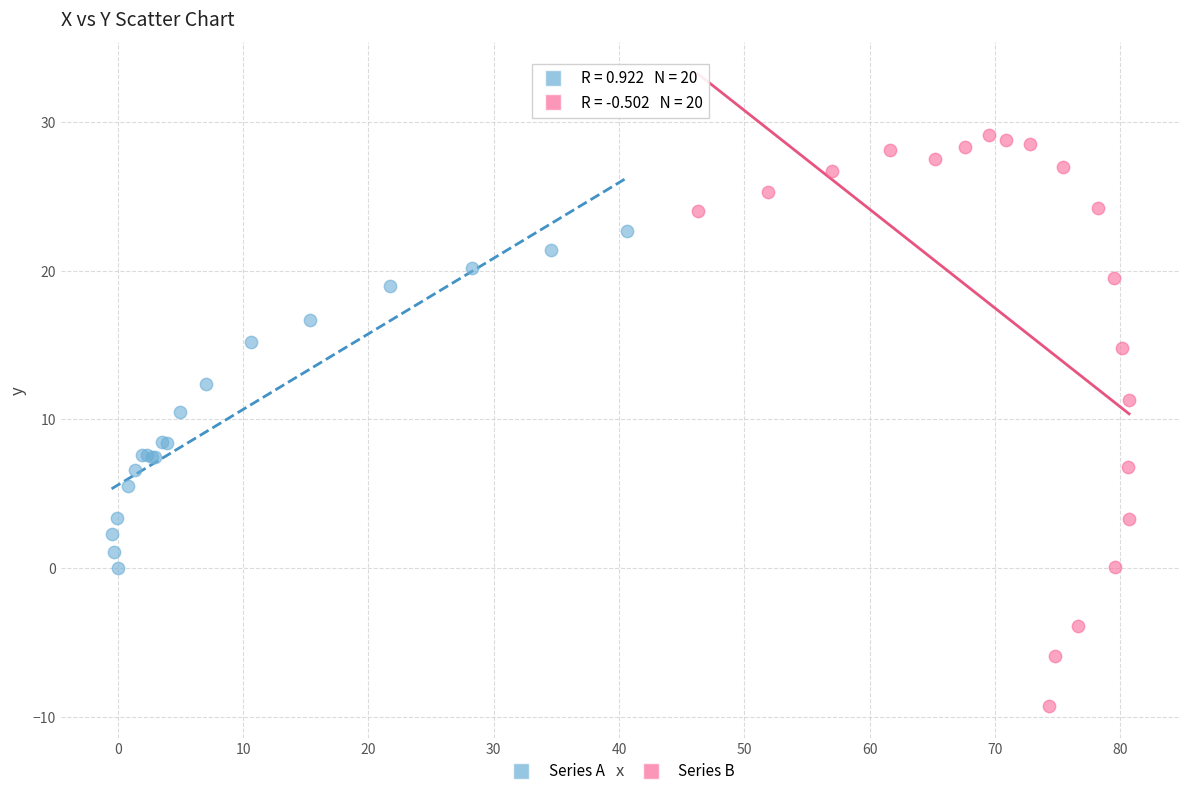

What are all the series names shown in the legend?

Series A, Series B